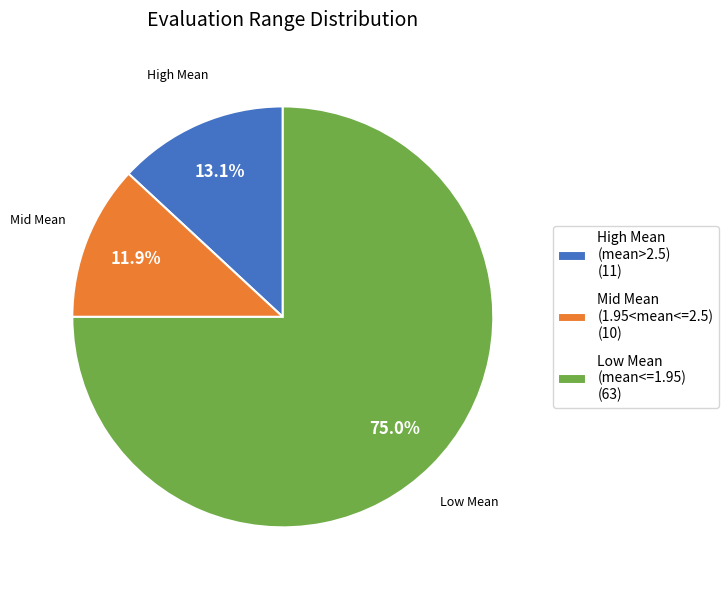

To the nearest percent, what is the difference between the largest and smallest slice percentages?

63%